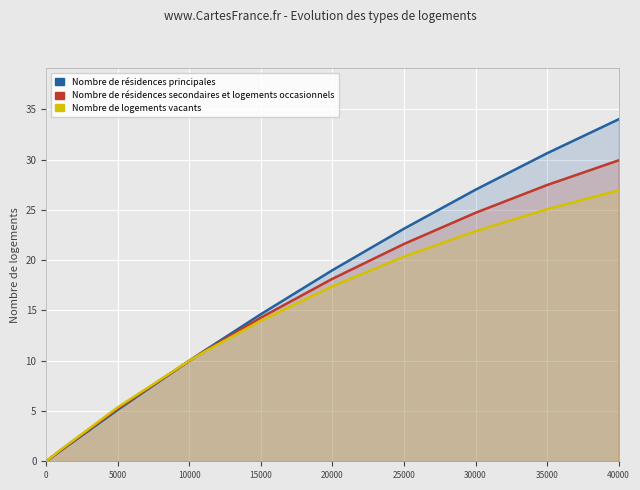

What is the greatest value displayed?

34.0